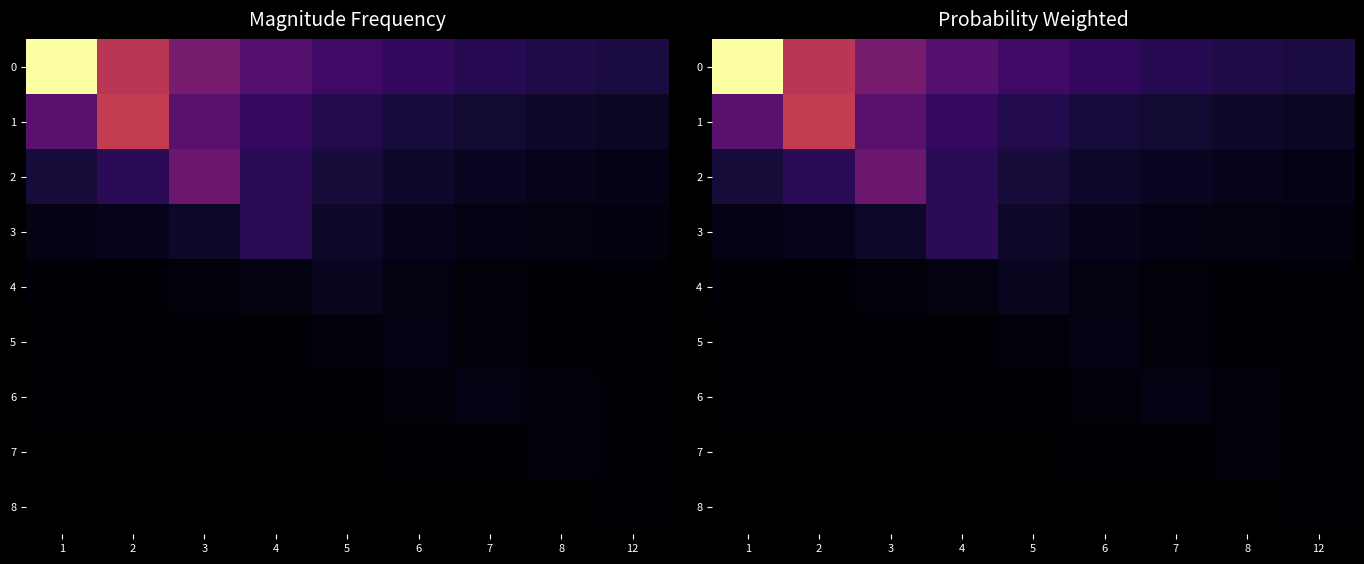

Between 4 and 5, which series saw the biggest shift?

3